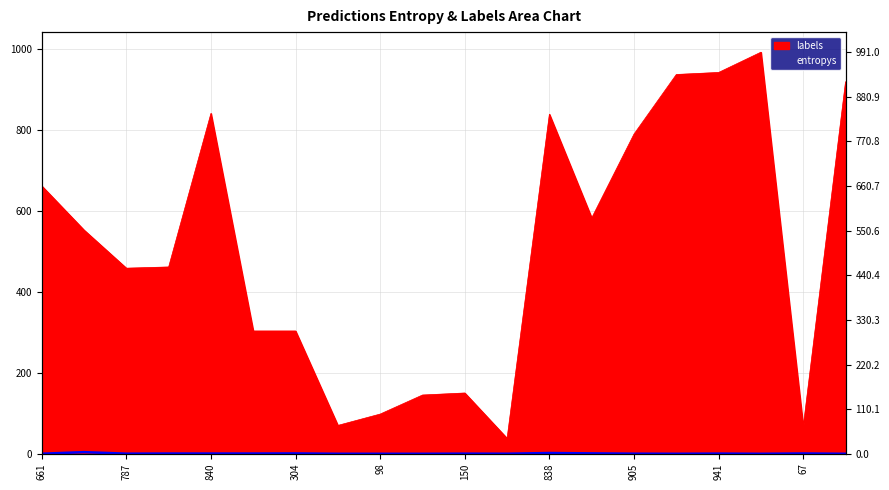

True or false: labels has a value of 255.3 at 67.

False